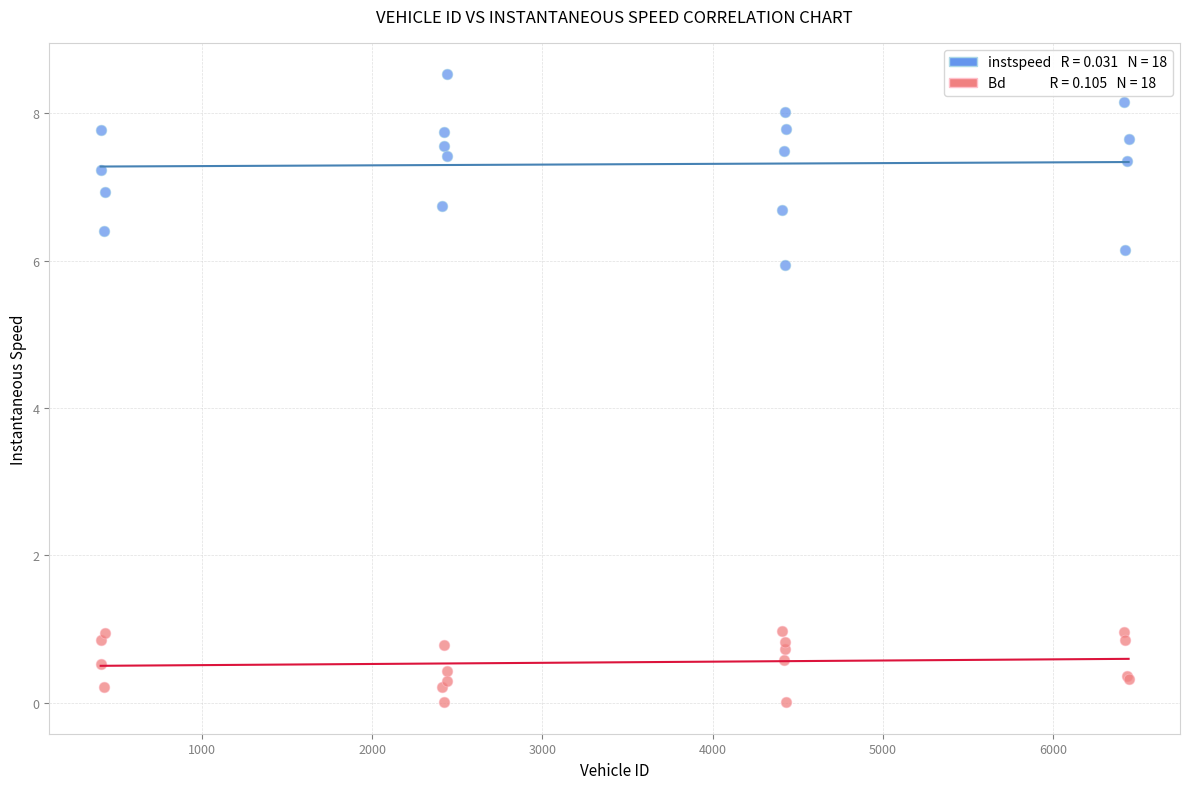

Across all series, what Y value is closest to 4?

5.9